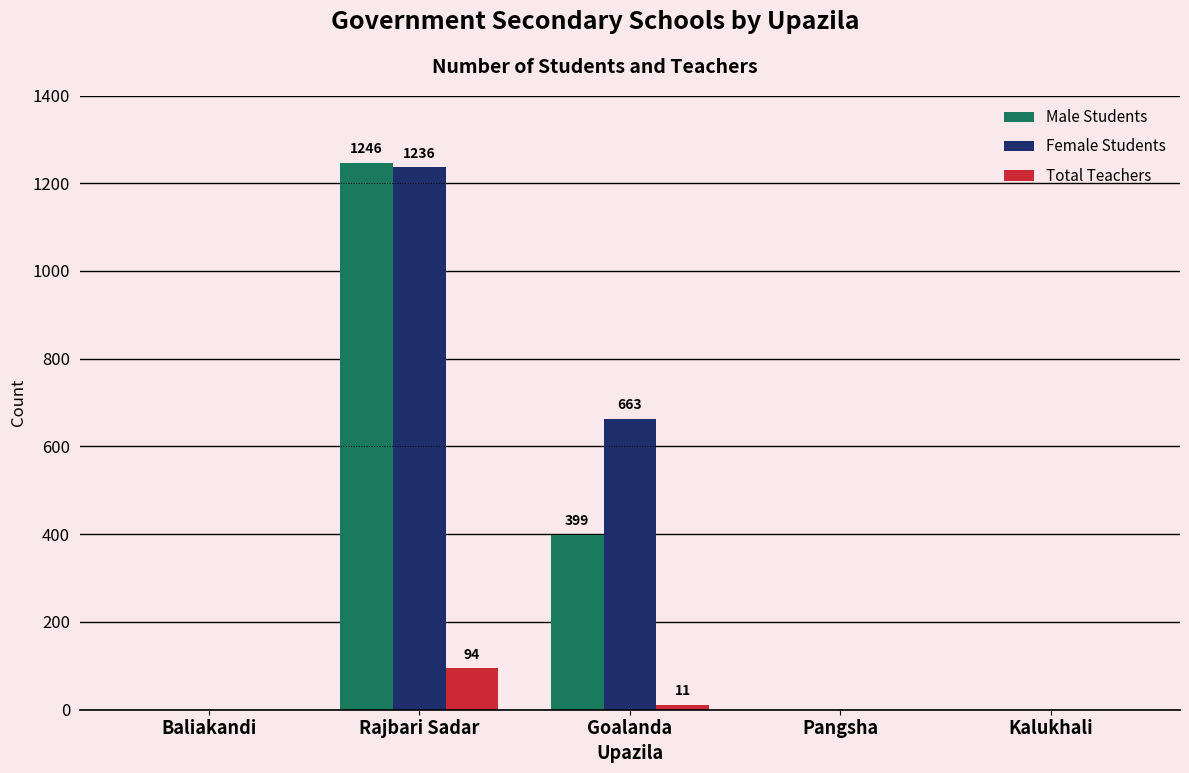

How many groups of bars are there?

5